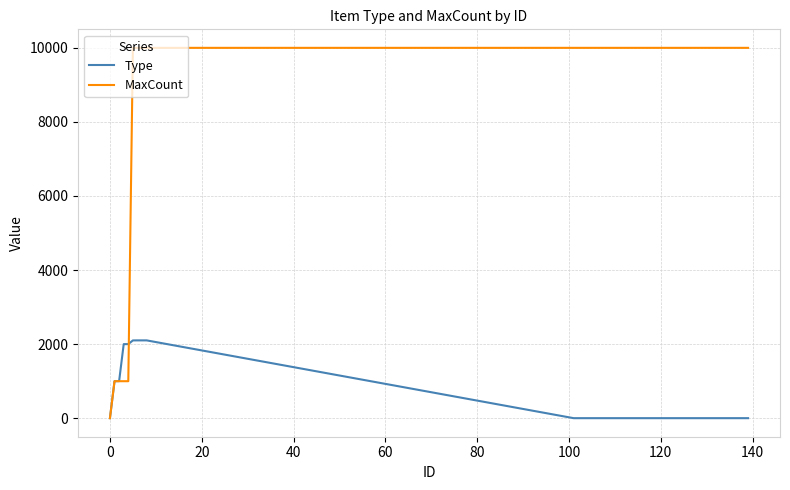

Which series has the largest range (max minus min)?

MaxCount